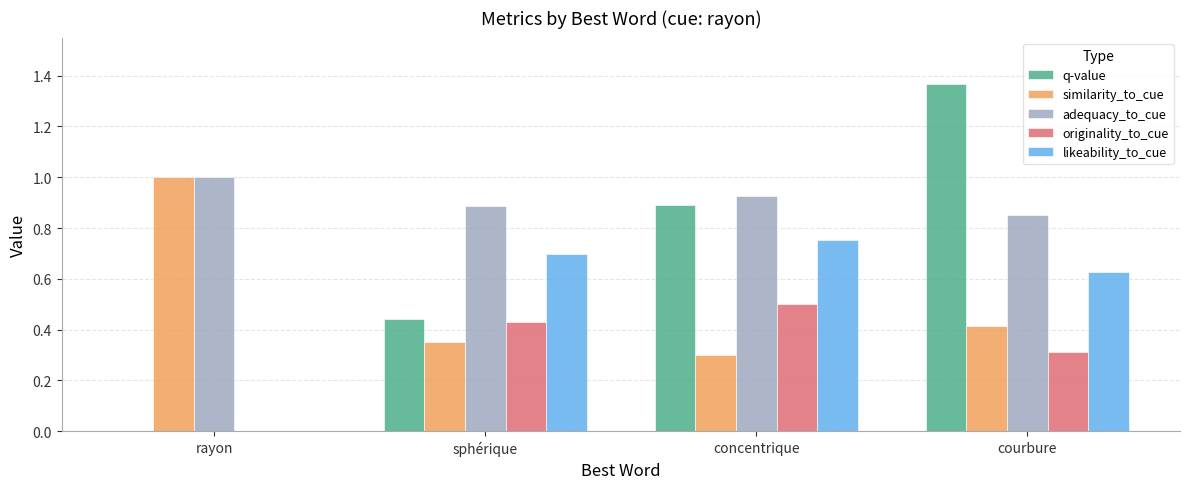

What is the sum of the similarity_to_cue values at concentrique and courbure?

0.7